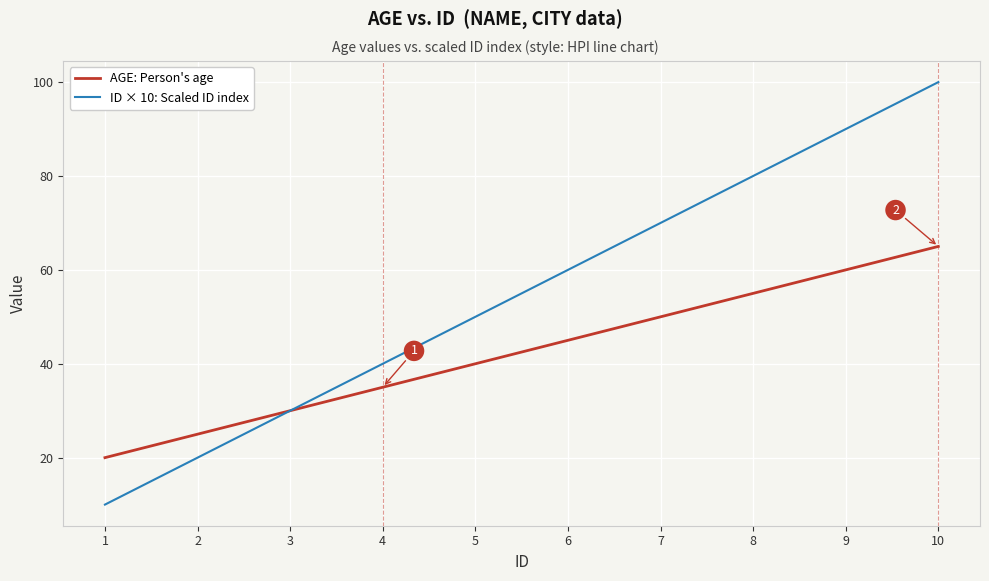

Which category has the lowest value in the AGE: Person's age series?

1